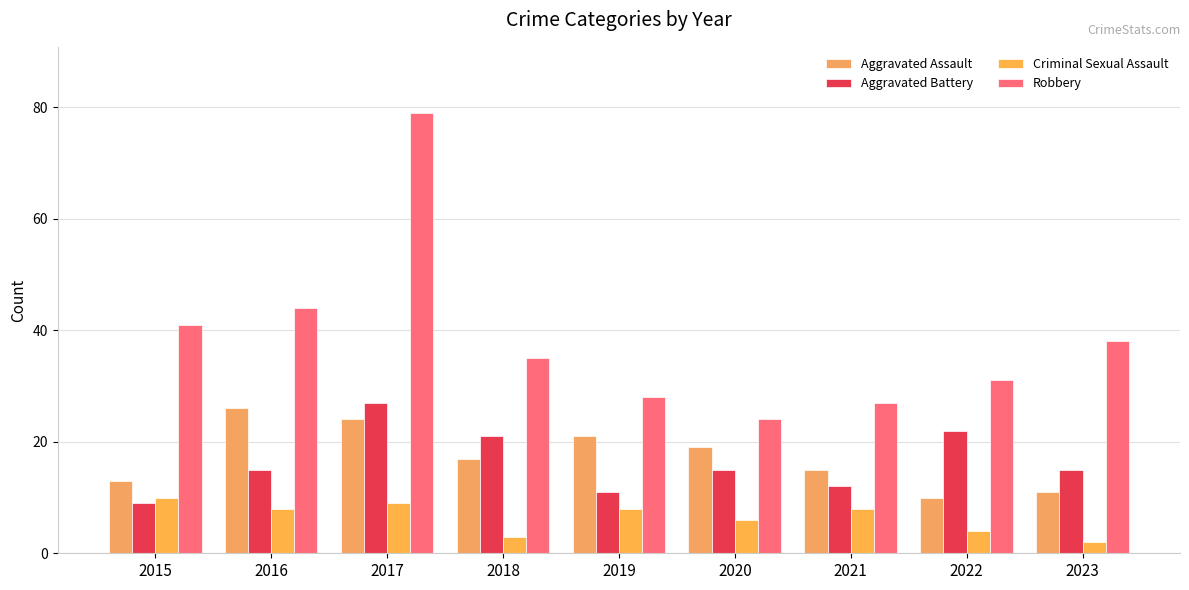

At which category is the sum across all series the highest?

2017